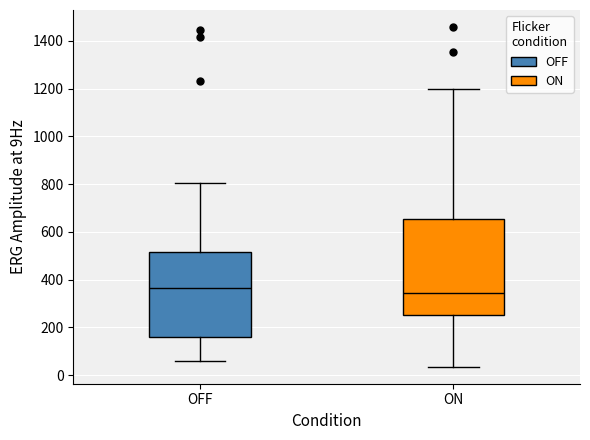

Reading left to right, read every box against the y-axis: the position of its median line, the range the box covers, and the ends of its whiskers. The values are not printed on the chart, so give them approximately, as read against the axis.

OFF: median 360, box 160 to 520, whiskers 60 to 800
ON: median 340, box 260 to 660, whiskers 40 to 1200